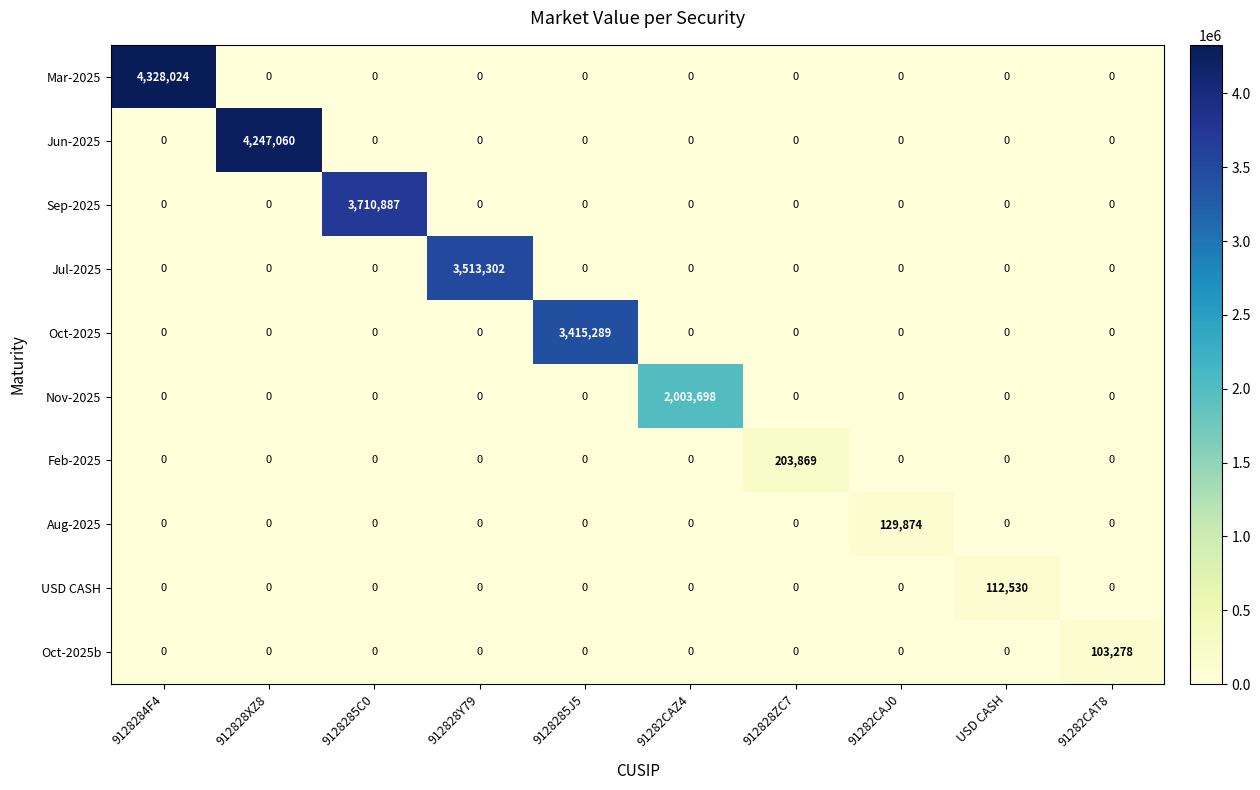

Which series changed the most between 912828XZ8 and 912828Y79?

Jun-2025